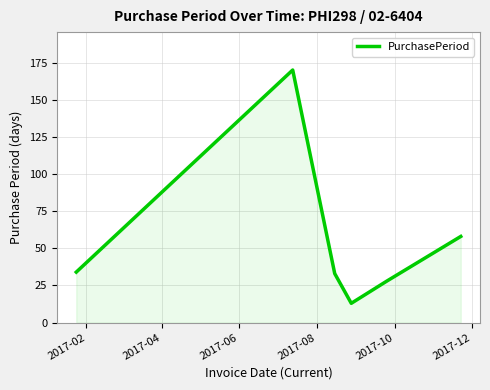

What is the minimum value shown in the chart?

13